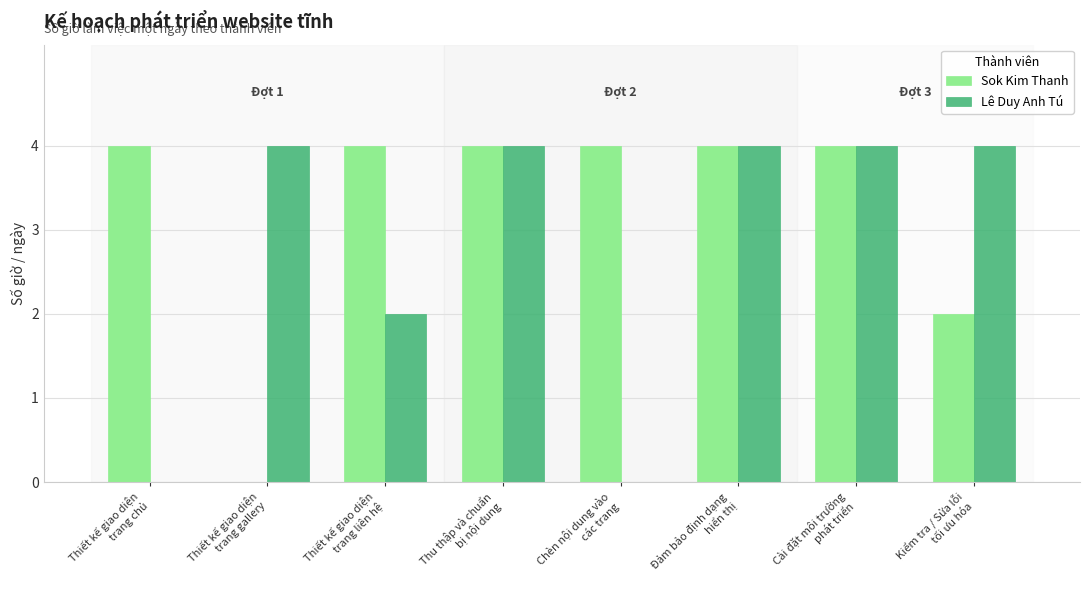

Which series has the largest total across all categories?

Sok Kim Thanh